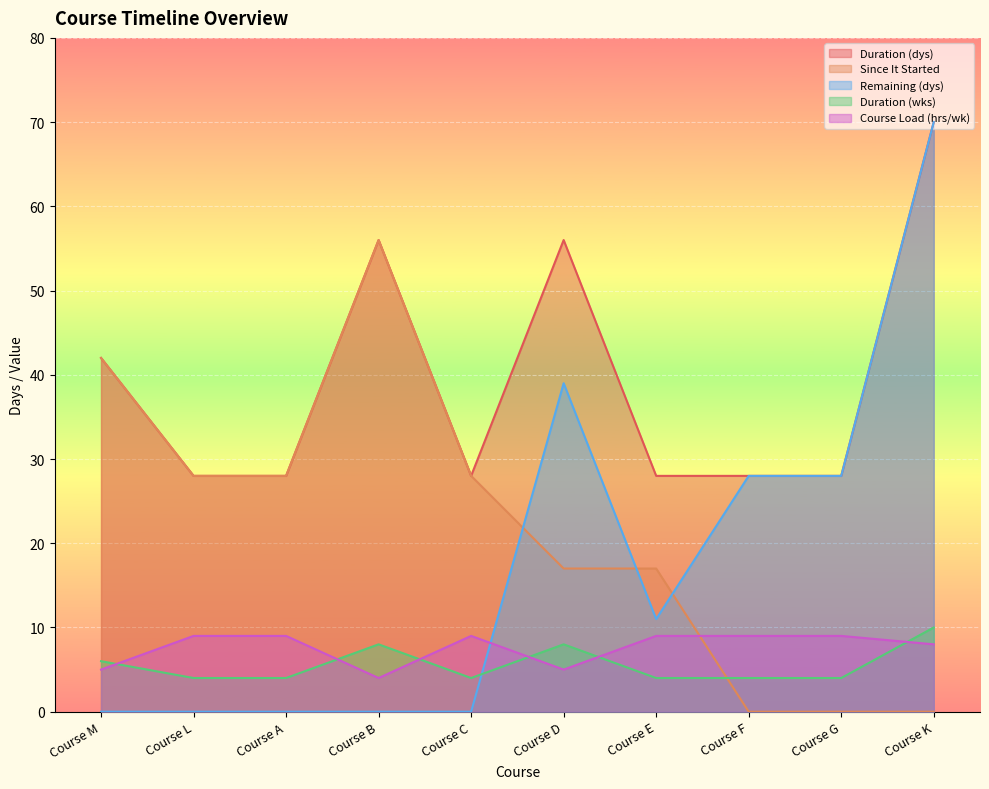

Reading right to left, list all the values displayed in this chart.

Duration (dys): Course K=70	Course G=28	Course F=28	Course E=28	Course D=56	Course C=28	Course B=56	Course A=28	Course L=28	Course M=42
Since It Started: Course K=0	Course G=0	Course F=0	Course E=17	Course D=17	Course C=28	Course B=56	Course A=28	Course L=28	Course M=42
Remaining (dys): Course K=70	Course G=28	Course F=28	Course E=11	Course D=39	Course C=0	Course B=0	Course A=0	Course L=0	Course M=0
Duration (wks): Course K=10	Course G=4	Course F=4	Course E=4	Course D=8	Course C=4	Course B=8	Course A=4	Course L=4	Course M=6
Course Load (hrs/wk): Course K=8	Course G=9	Course F=9	Course E=9	Course D=5	Course C=9	Course B=4	Course A=9	Course L=9	Course M=5